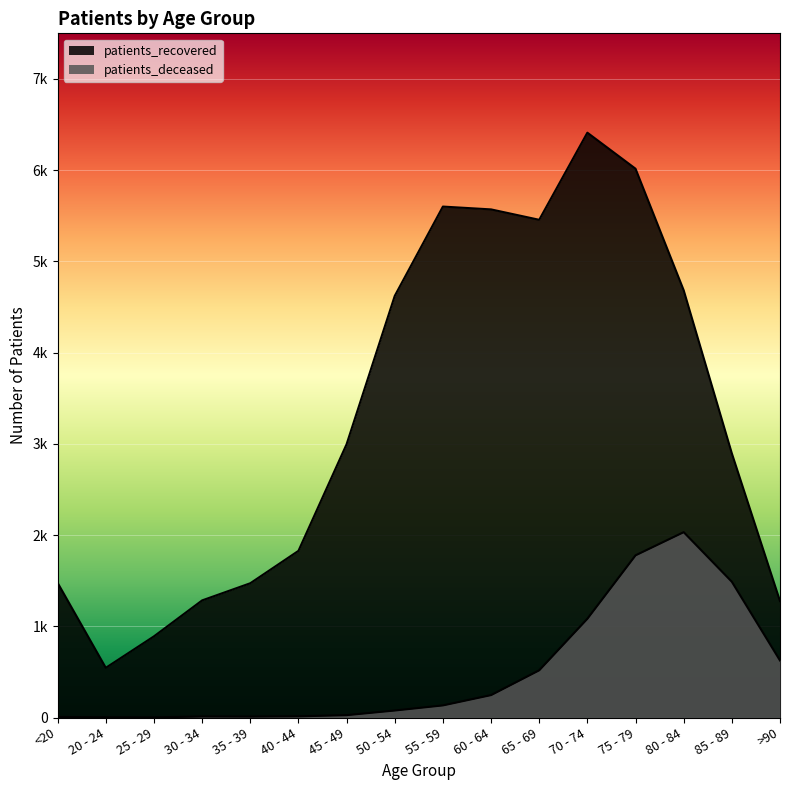

List the labels in order of patients_deceased value, smallest first.

25 - 29, 20 - 24, <20, 35 - 39, 30 - 34, 40 - 44, 45 - 49, 50 - 54, 55 - 59, 60 - 64, 65 - 69, >90, 70 - 74, 85 - 89, 75 - 79, 80 - 84